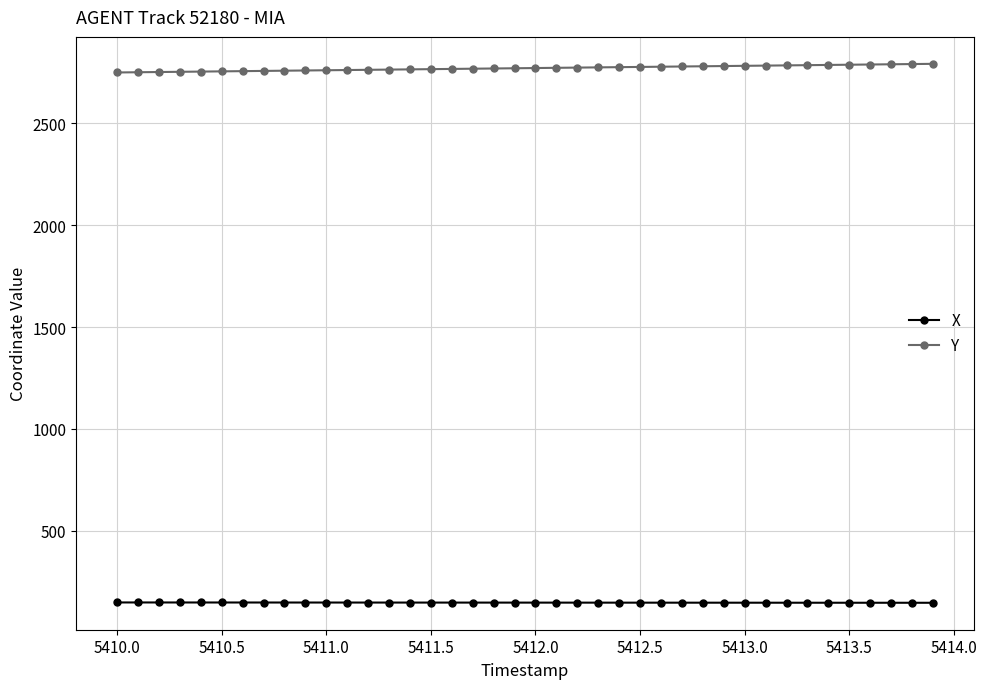

Rank the series by their average value, from lowest to highest.

X, Y